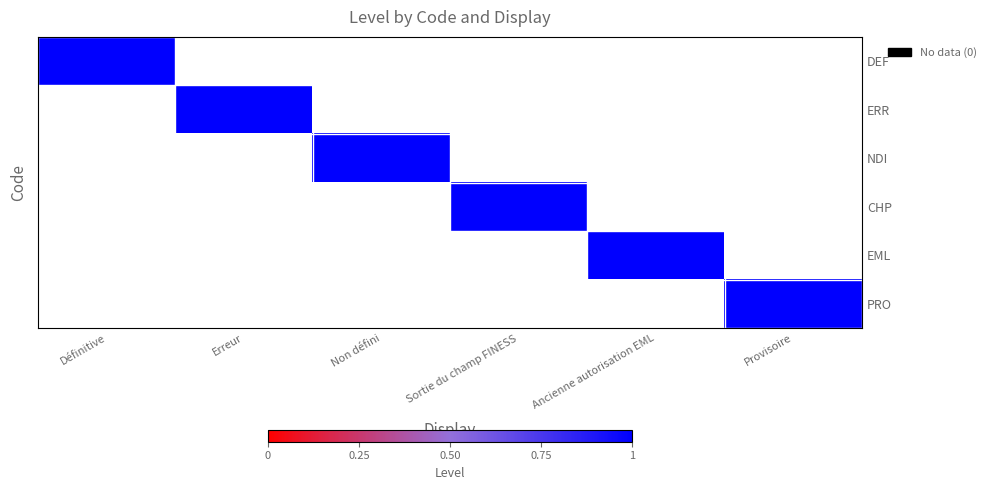

What is the maximum value shown in the chart?

1